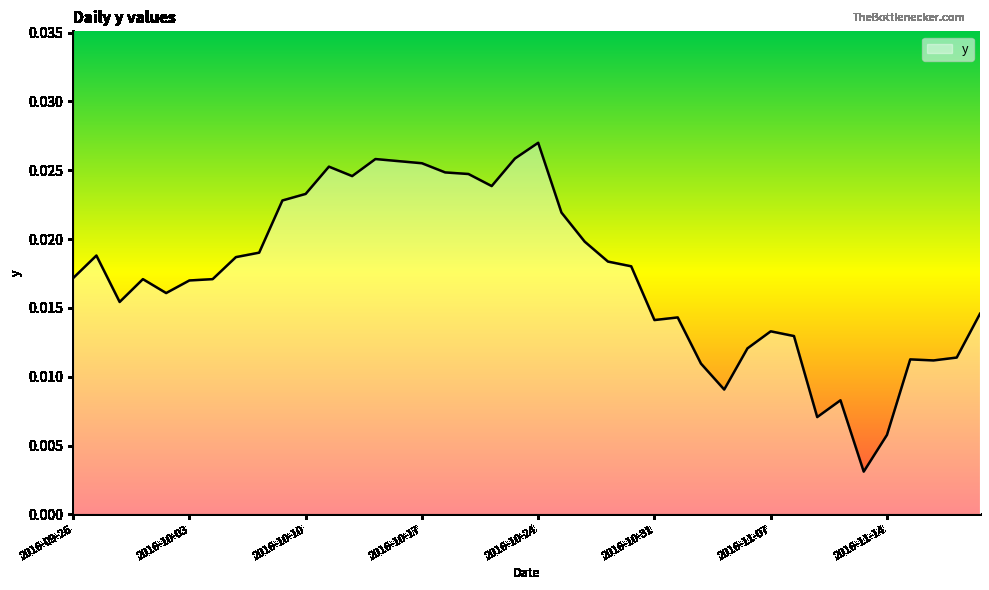

Does the chart display data point markers on the line(s)?

No